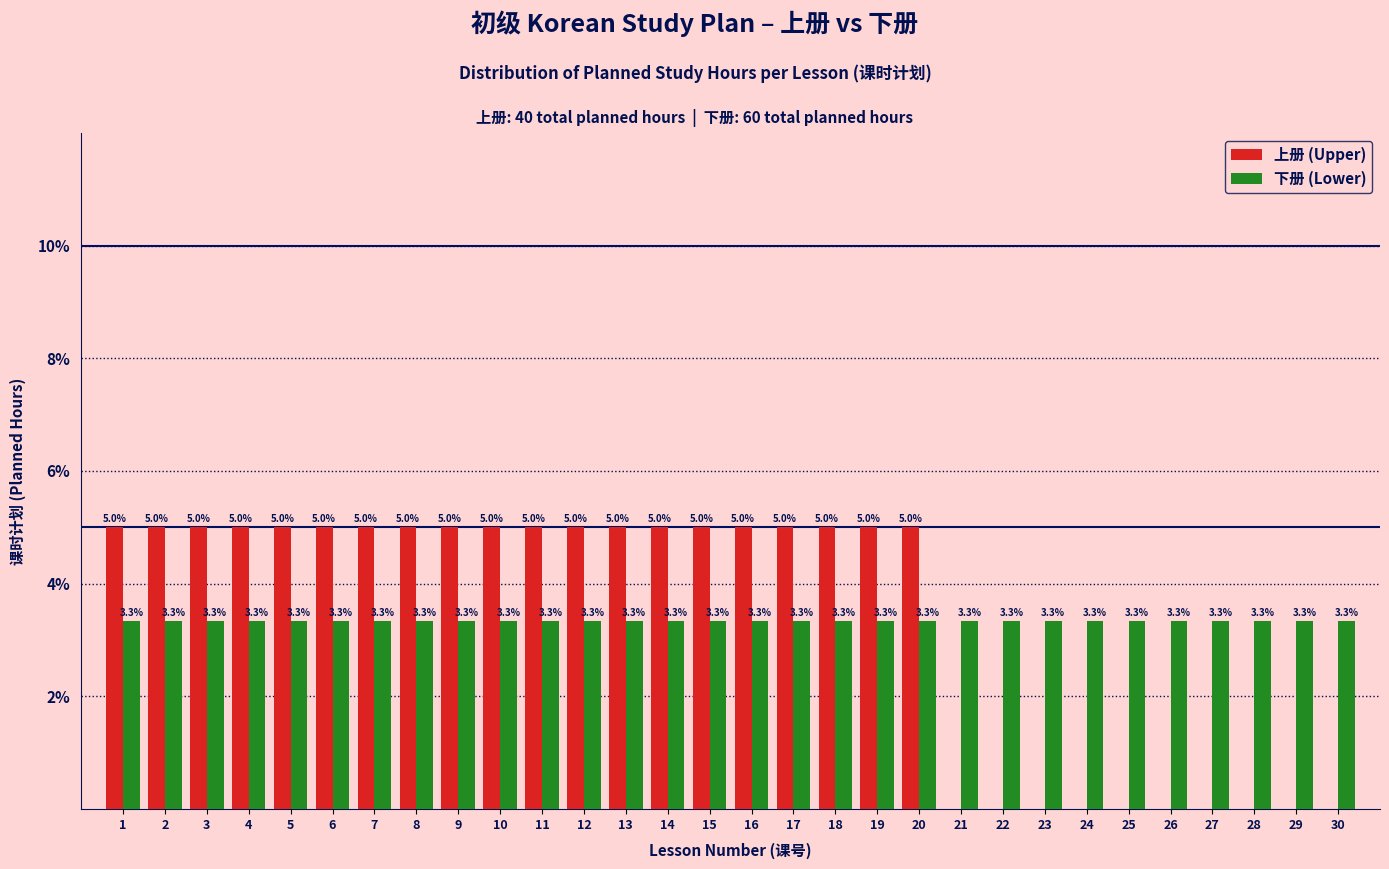

Reading left to right, what are all the values shown in this chart?

上册 (Upper): 1=5.0	2=5.0	3=5.0	4=5.0	5=5.0	6=5.0	7=5.0	8=5.0	9=5.0	10=5.0	11=5.0	12=5.0	13=5.0	14=5.0	15=5.0	16=5.0	17=5.0	18=5.0	19=5.0	20=5.0	21=0.0	22=0.0	23=0.0	24=0.0	25=0.0	26=0.0	27=0.0	28=0.0	29=0.0	30=0.0
下册 (Lower): 1=3.3	2=3.3	3=3.3	4=3.3	5=3.3	6=3.3	7=3.3	8=3.3	9=3.3	10=3.3	11=3.3	12=3.3	13=3.3	14=3.3	15=3.3	16=3.3	17=3.3	18=3.3	19=3.3	20=3.3	21=3.3	22=3.3	23=3.3	24=3.3	25=3.3	26=3.3	27=3.3	28=3.3	29=3.3	30=3.3